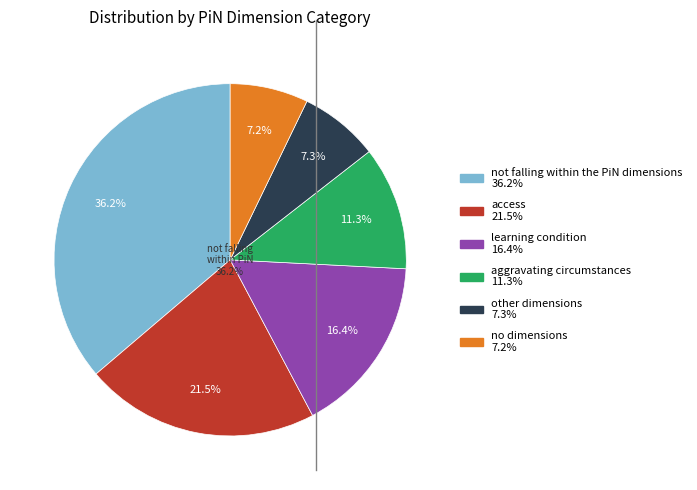

How many slices are in this pie chart?

6